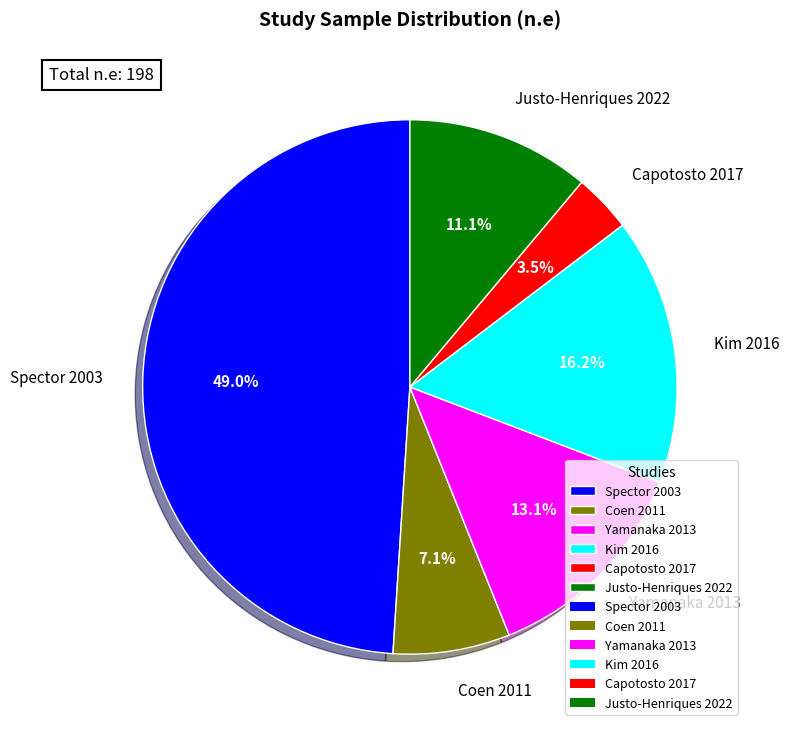

To the nearest percent, what is the average slice percentage?

17%